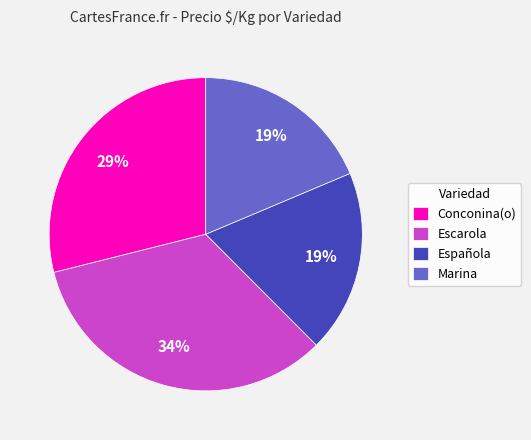

What is the largest slice in the pie chart?

Escarola